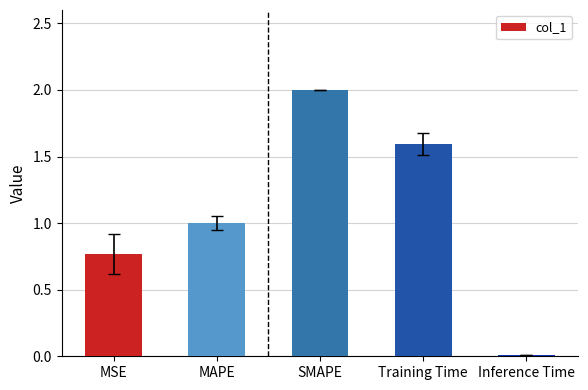

What is the approximate value at SMAPE?

2.0